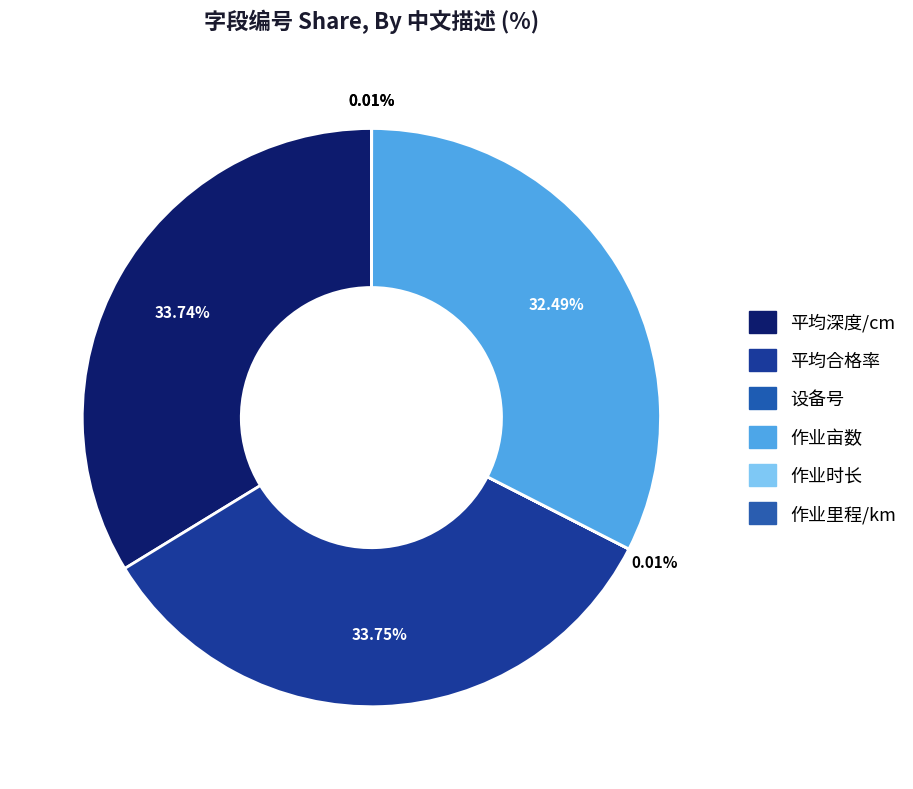

What is the smallest slice in the pie chart?

设备号